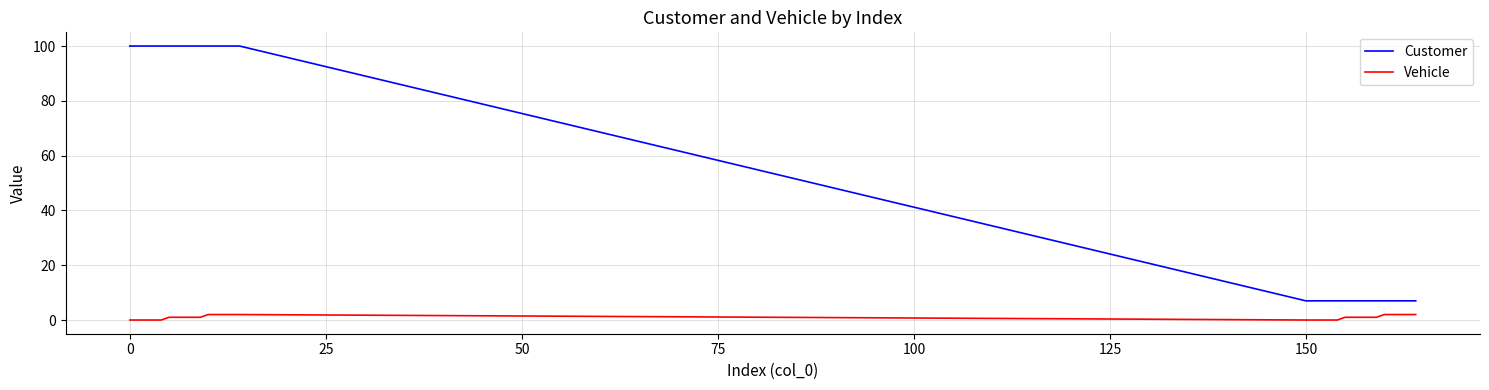

True or false: Vehicle and Customer cross at least once.

False